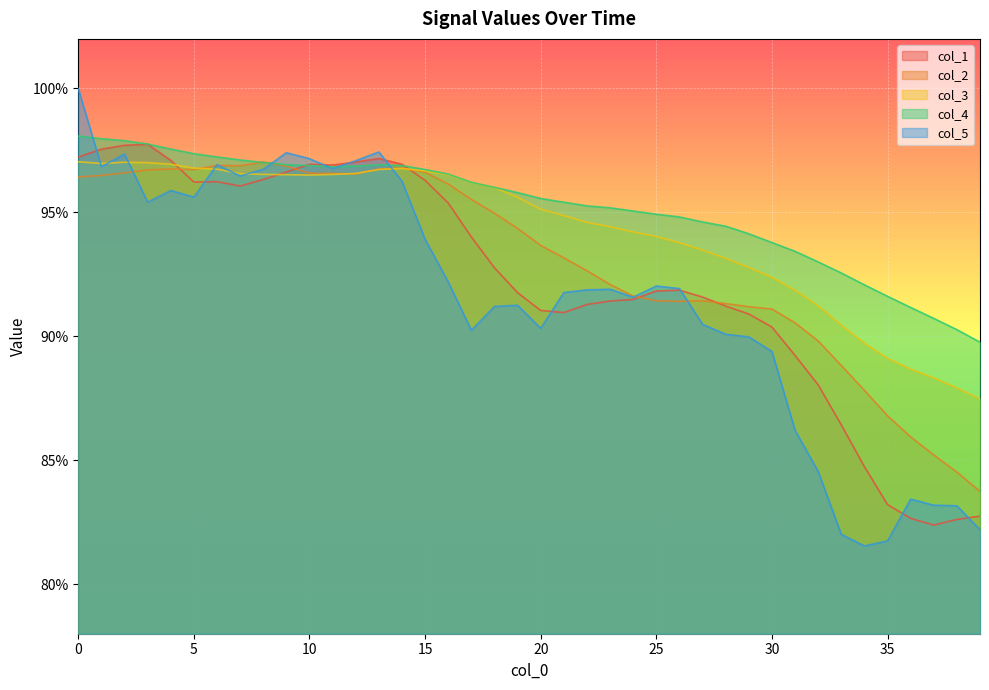

Between 30 and 39, which series saw the biggest shift?

col_1